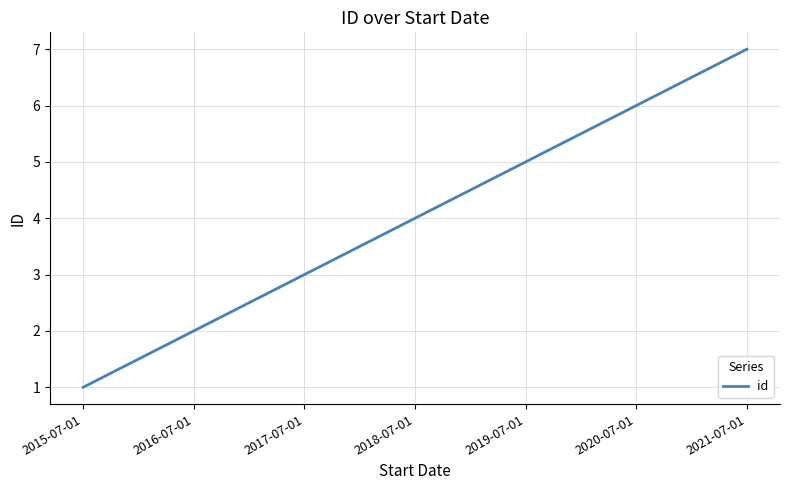

True or false: the data shows 11 at 2021-07-01.

False